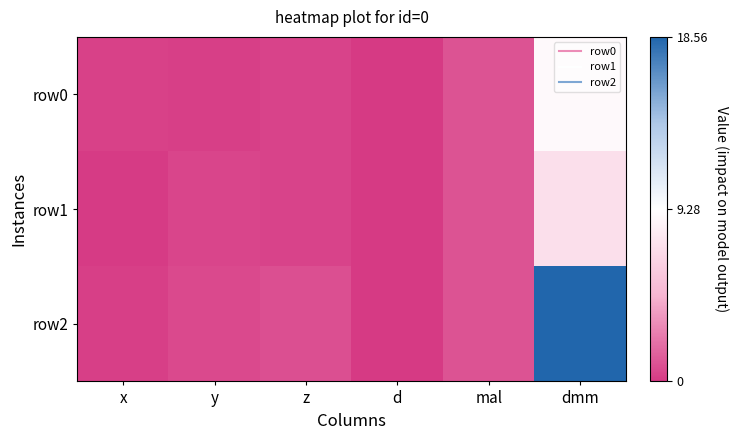

Which label corresponds to the smallest value in the chart?

d